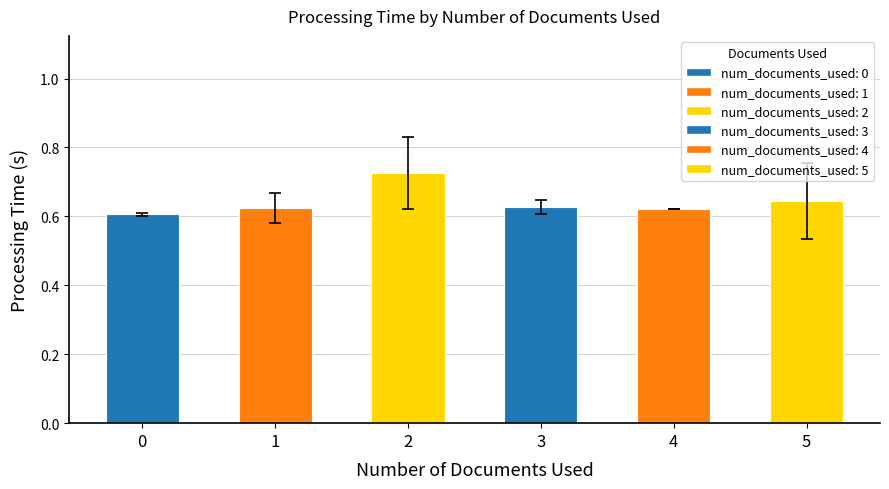

What is the change in value from 0 to 2?

+0.1